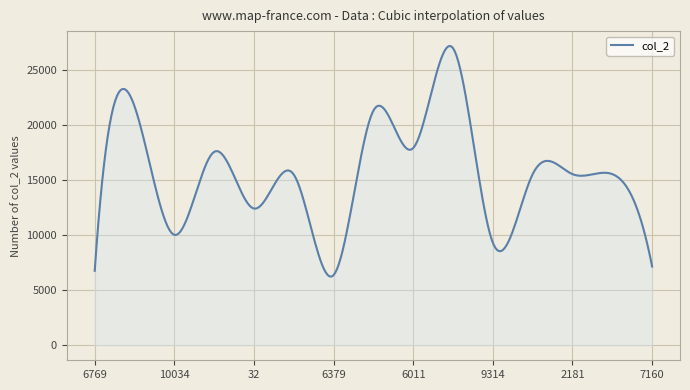

How many lines are shown in the chart?

1